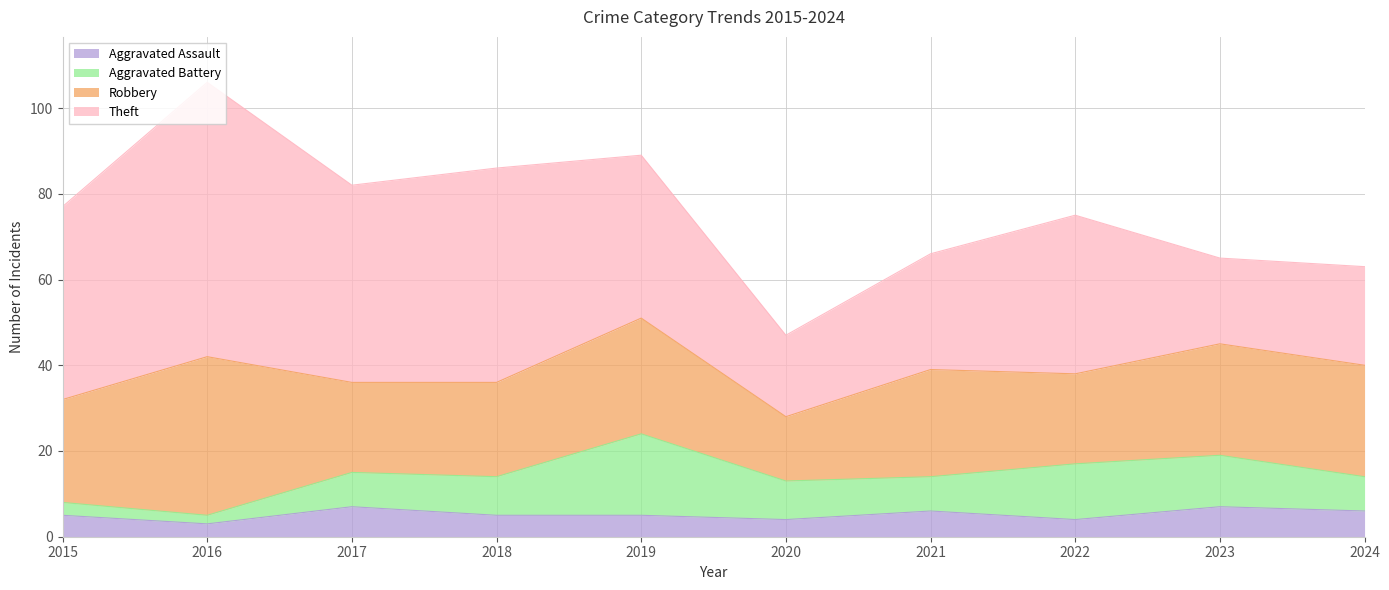

How many values in the Theft series are below 38?

5